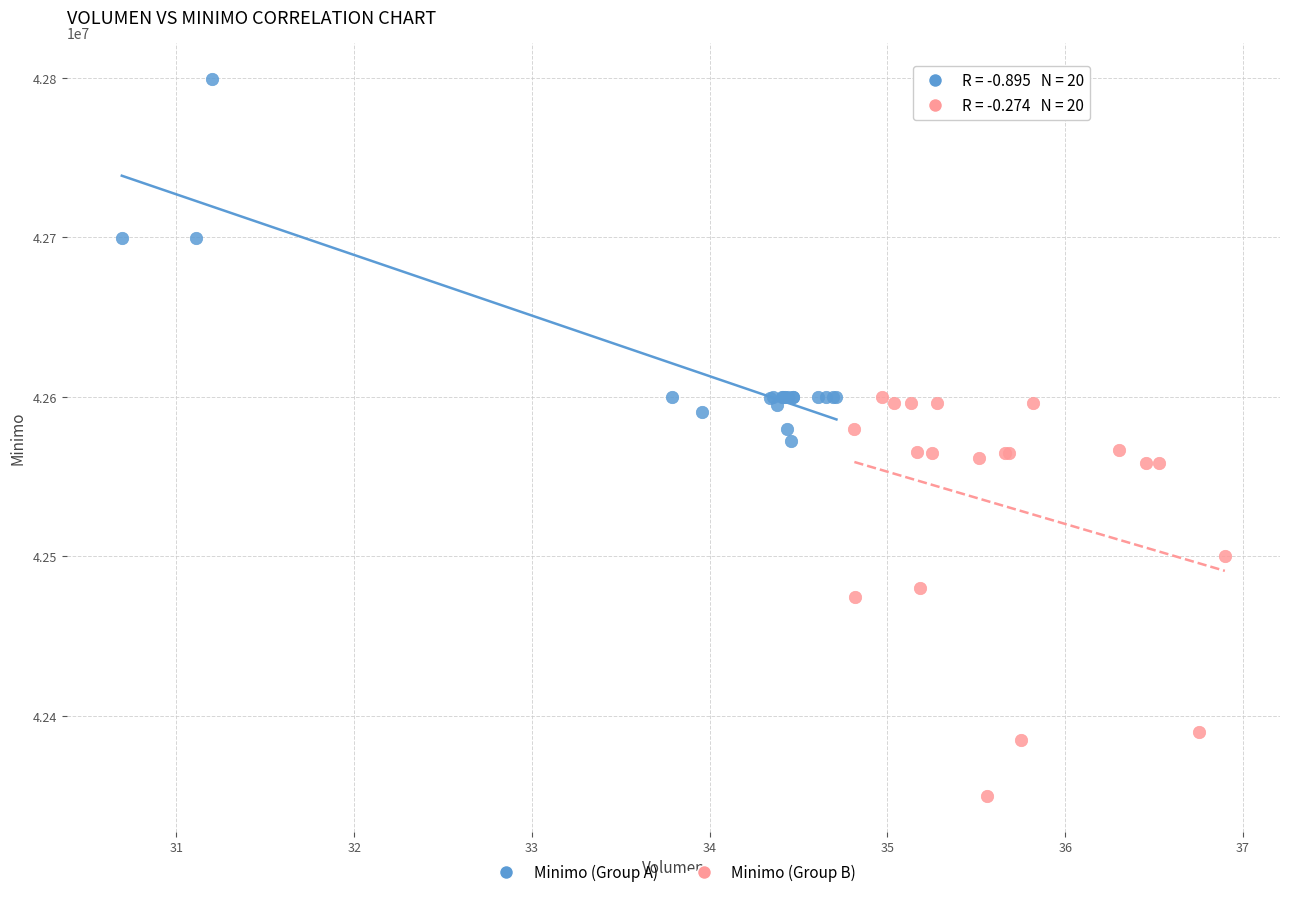

Which series contains the lowest Y value?

Minimo (Group B)